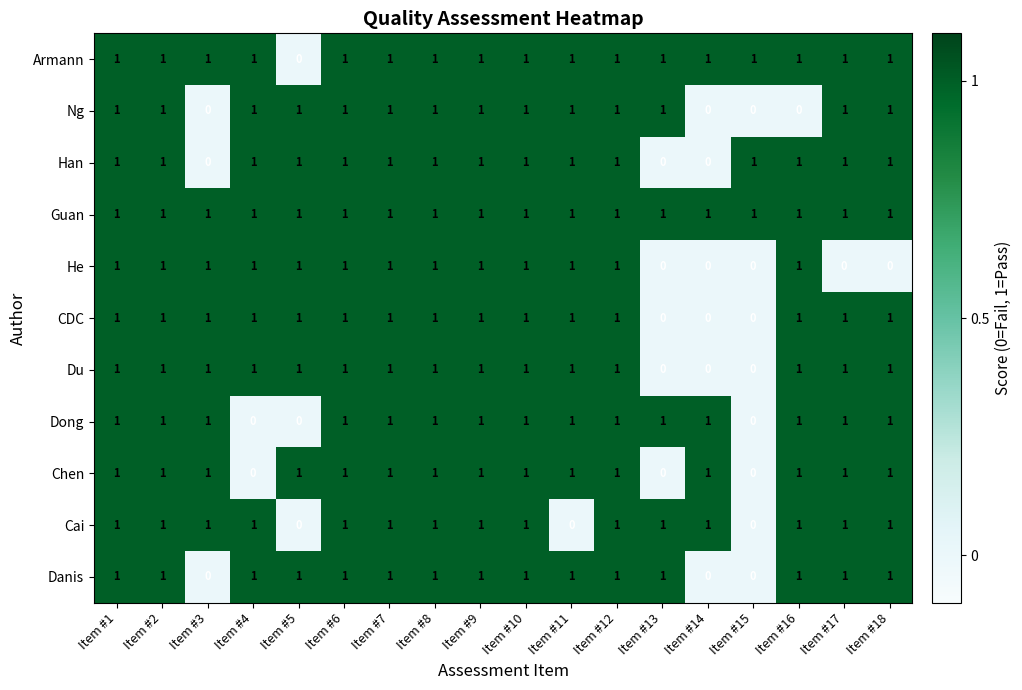

What is the sum of all Du values?

15